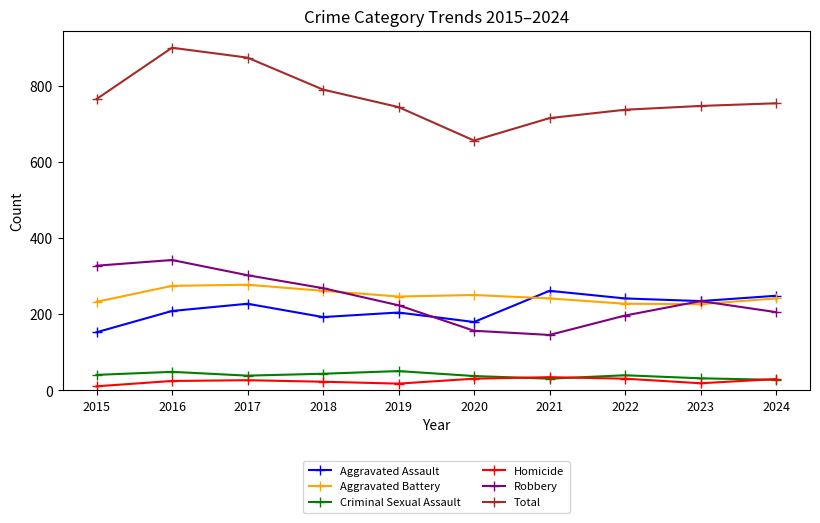

Which series has the largest range (max minus min)?

Total